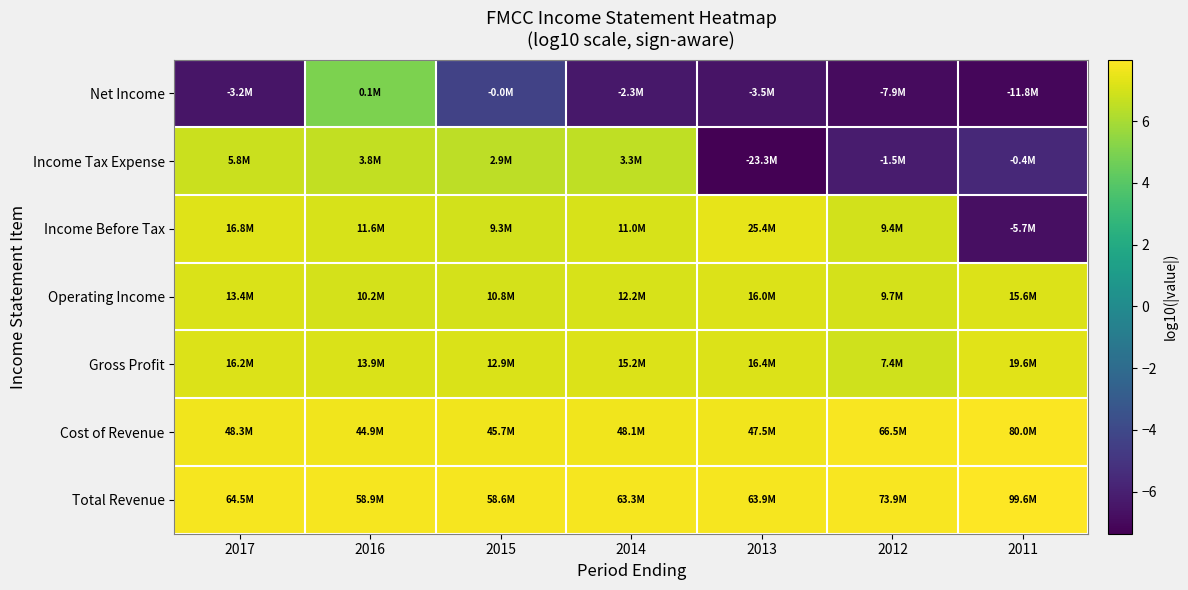

Rank the series by their maximum value, from lowest to highest.

Net Income, Income Tax Expense, Operating Income, Gross Profit, Income Before Tax, Cost of Revenue, Total Revenue